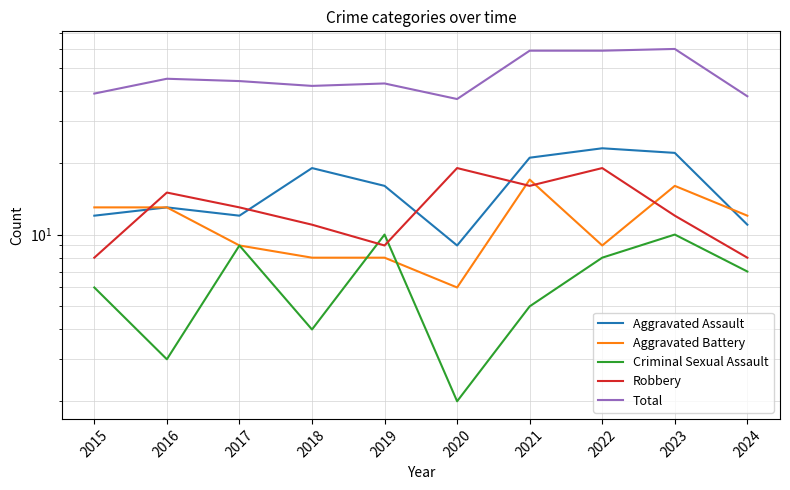

After their last crossing, which series has the higher values: Criminal Sexual Assault or Aggravated Battery?

Aggravated Battery